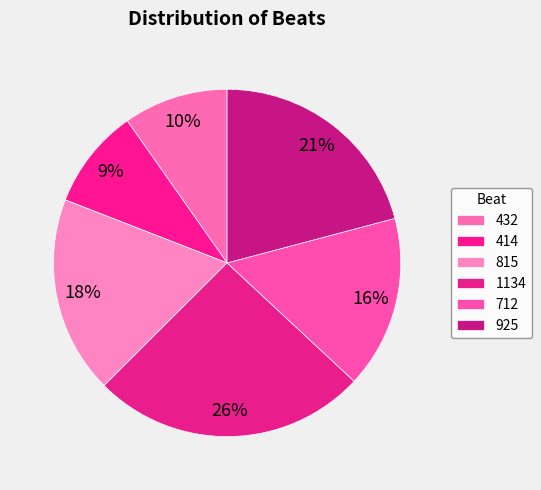

Approximately how many times larger is the value at 414 compared to 815?

0.5